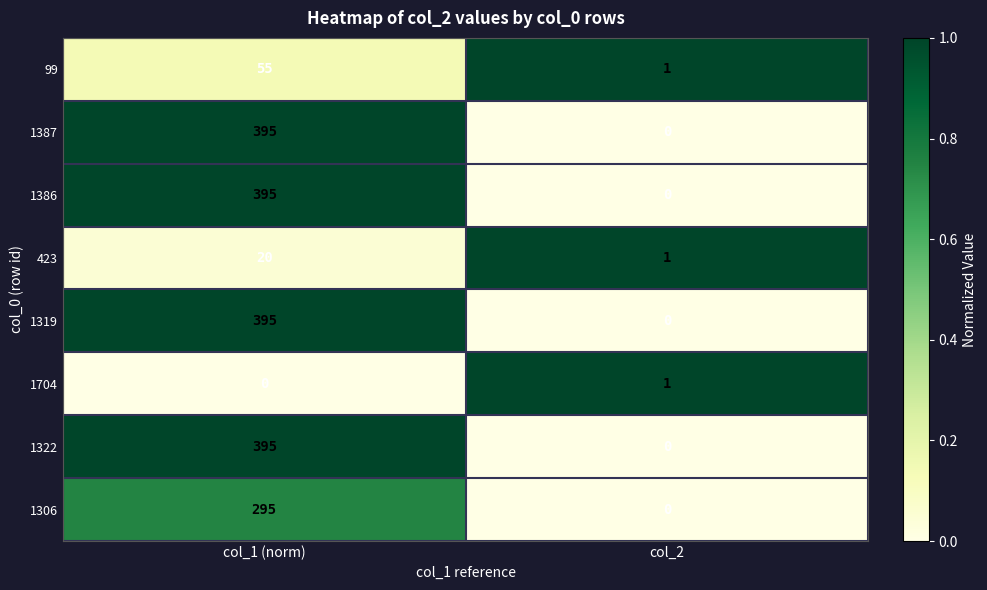

Count the number of data series in this chart.

8